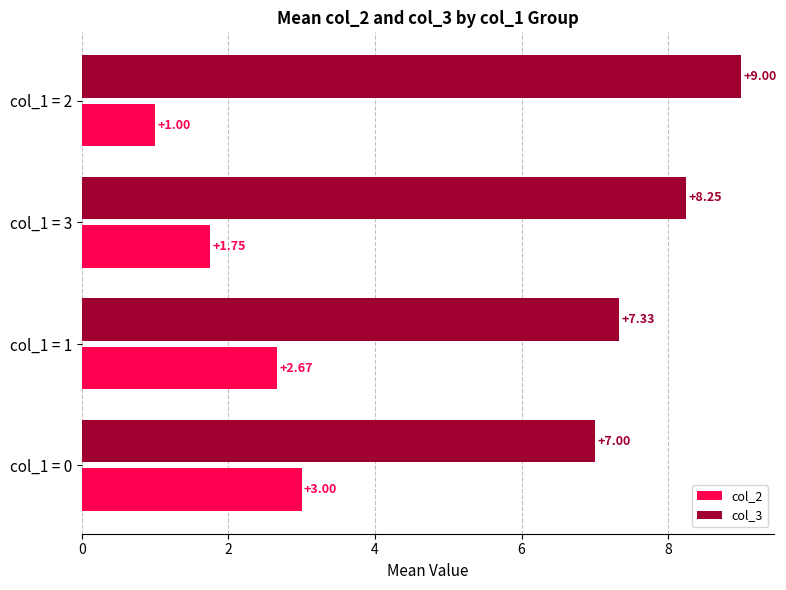

How many values in the col_3 series exceed 8?

2